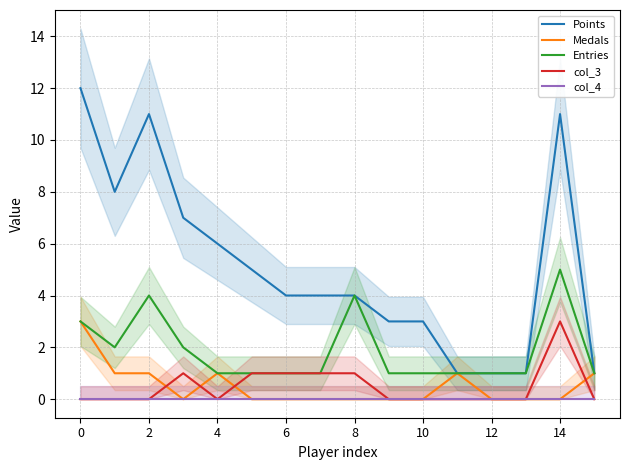

What is the spread (max minus min) of values at 14?

4